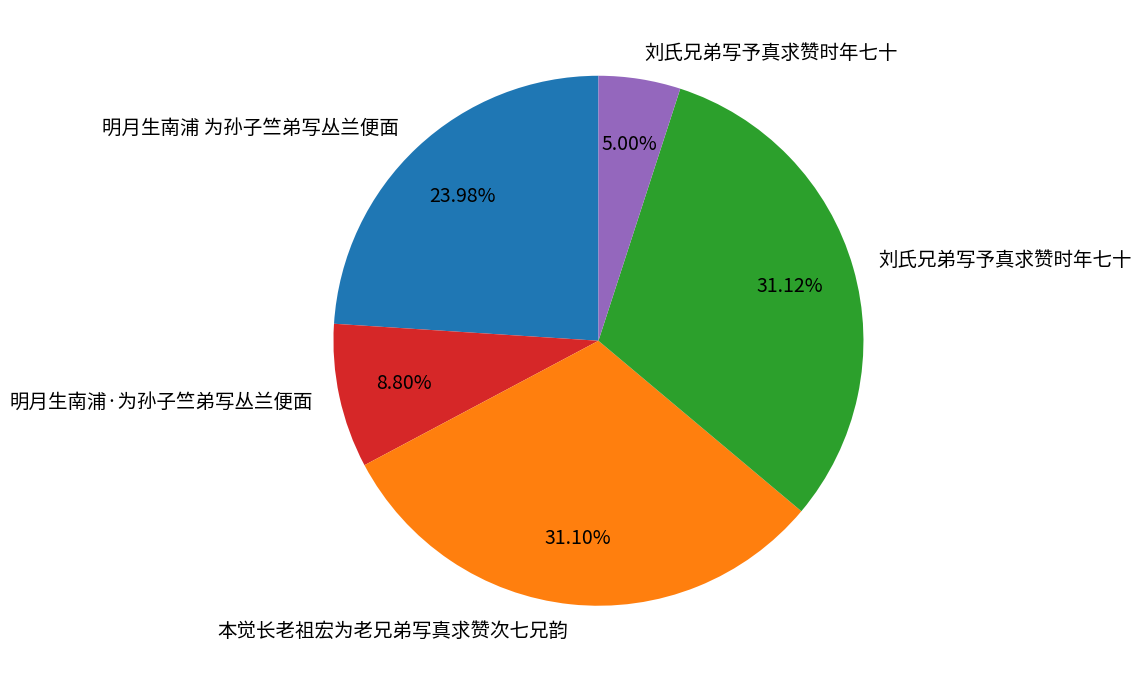

Is there a majority slice in this chart?

No